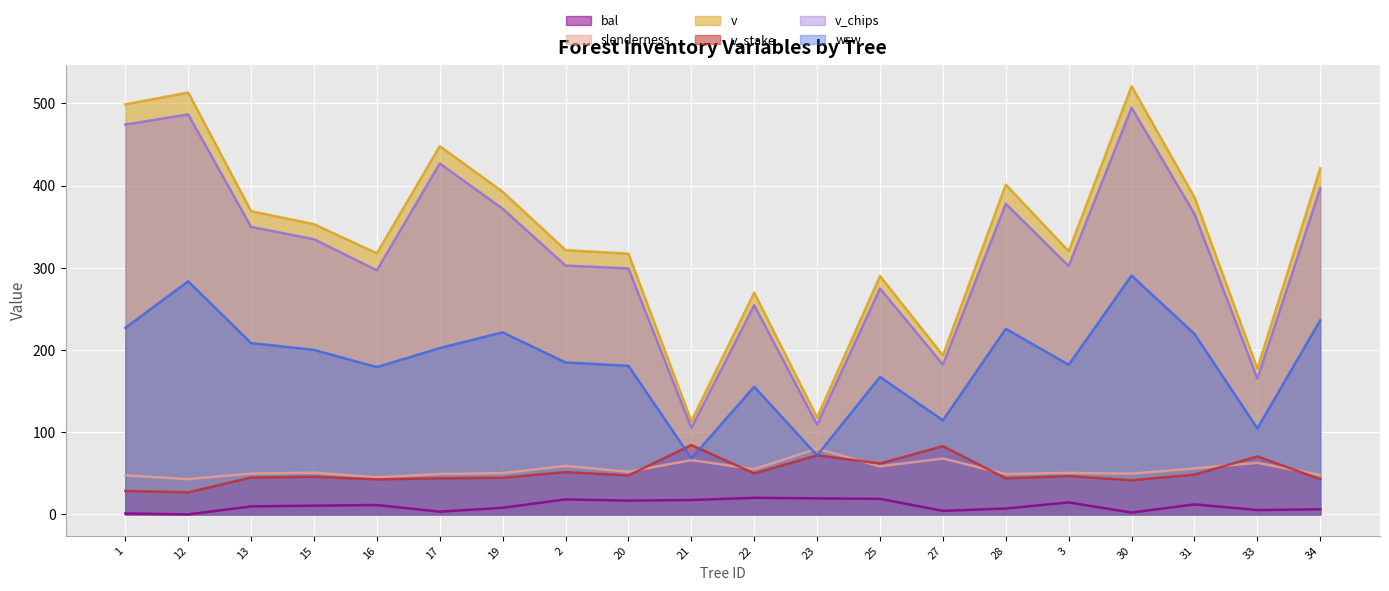

How many interior local peaks does the v series have?

6